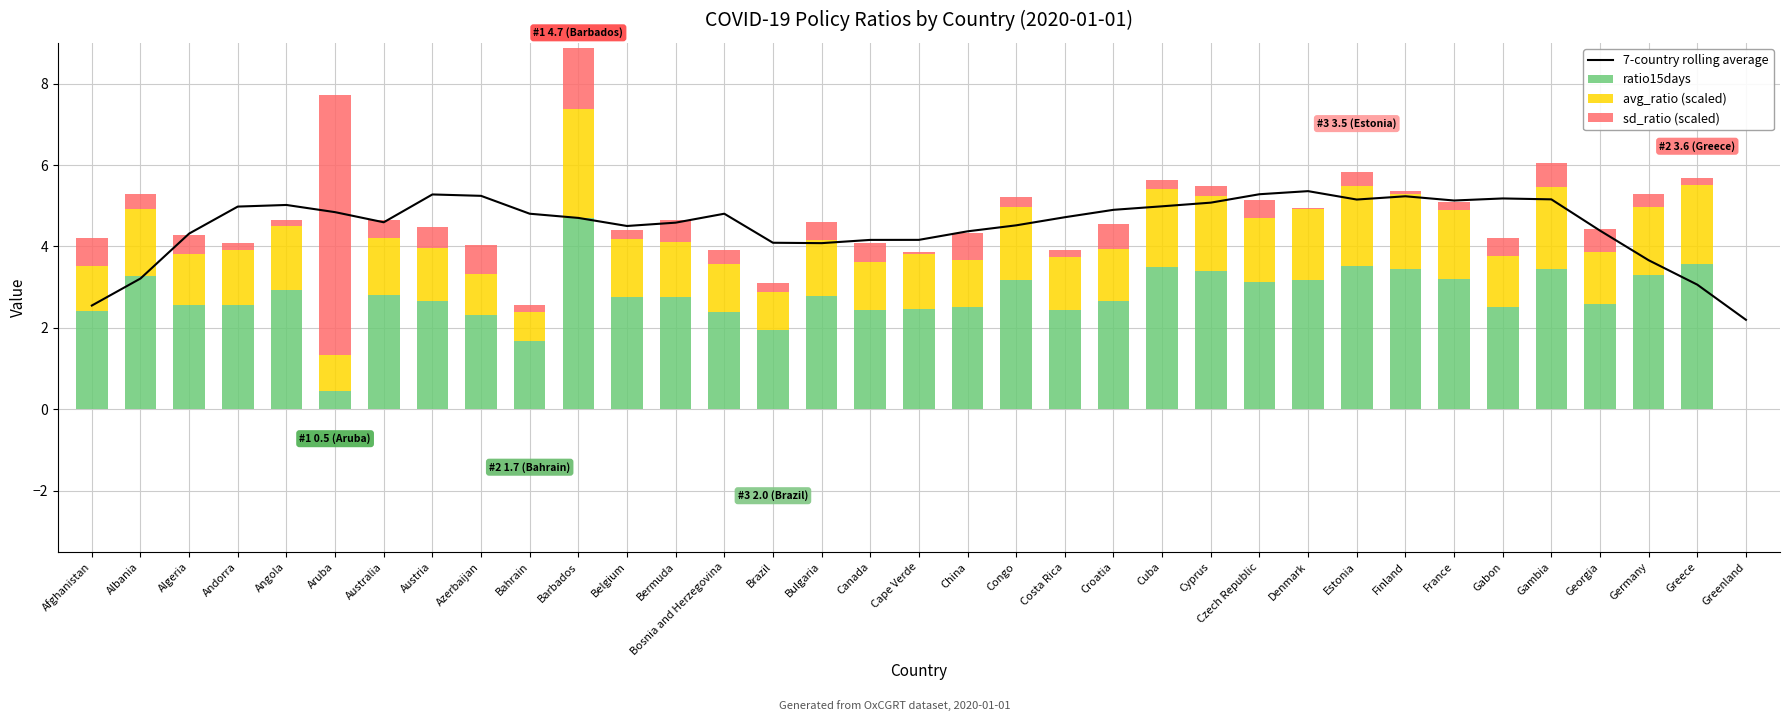

Reading right to left, what are all the values shown in this chart?

7-country rolling average: Greenland=2.2	Greece=3.1	Germany=3.7	Georgia=4.4	Gambia=5.2	Gabon=5.2	France=5.1	Finland=5.2	Estonia=5.2	Denmark=5.4	Czech Republic=5.3	Cyprus=5.1	Cuba=5.0	Croatia=4.9	Costa Rica=4.7	Congo=4.5	China=4.4	Cape Verde=4.2	Canada=4.2	Bulgaria=4.1	Brazil=4.1	Bosnia and Herzegovina=4.8	Bermuda=4.6	Belgium=4.5	Barbados=4.7	Bahrain=4.8	Azerbaijan=5.2	Austria=5.3	Australia=4.6	Aruba=4.8	Angola=5.0	Andorra=5.0	Algeria=4.3	Albania=3.2	Afghanistan=2.5
ratio15days: Greenland=0.0	Greece=3.6	Germany=3.3	Georgia=2.6	Gambia=3.4	Gabon=2.5	France=3.2	Finland=3.4	Estonia=3.5	Denmark=3.2	Czech Republic=3.1	Cyprus=3.4	Cuba=3.5	Croatia=2.7	Costa Rica=2.4	Congo=3.2	China=2.5	Cape Verde=2.5	Canada=2.4	Bulgaria=2.8	Brazil=2.0	Bosnia and Herzegovina=2.4	Bermuda=2.8	Belgium=2.8	Barbados=4.7	Bahrain=1.7	Azerbaijan=2.3	Austria=2.7	Australia=2.8	Aruba=0.5	Angola=2.9	Andorra=2.6	Algeria=2.6	Albania=3.3	Afghanistan=2.4
avg_ratio (scaled): Greenland=0.0	Greece=1.9	Germany=1.7	Georgia=1.3	Gambia=2.0	Gabon=1.2	France=1.7	Finland=1.9	Estonia=2.0	Denmark=1.7	Czech Republic=1.6	Cyprus=1.8	Cuba=1.9	Croatia=1.3	Costa Rica=1.3	Congo=1.8	China=1.2	Cape Verde=1.3	Canada=1.2	Bulgaria=1.4	Brazil=0.9	Bosnia and Herzegovina=1.2	Bermuda=1.3	Belgium=1.4	Barbados=2.7	Bahrain=0.7	Azerbaijan=1.0	Austria=1.3	Australia=1.4	Aruba=0.9	Angola=1.6	Andorra=1.4	Algeria=1.3	Albania=1.7	Afghanistan=1.1
sd_ratio (scaled): Greenland=0.0	Greece=0.2	Germany=0.3	Georgia=0.6	Gambia=0.6	Gabon=0.4	France=0.2	Finland=0.1	Estonia=0.3	Denmark=0.0	Czech Republic=0.4	Cyprus=0.2	Cuba=0.2	Croatia=0.6	Costa Rica=0.2	Congo=0.2	China=0.7	Cape Verde=0.1	Canada=0.5	Bulgaria=0.4	Brazil=0.2	Bosnia and Herzegovina=0.4	Bermuda=0.5	Belgium=0.2	Barbados=1.5	Bahrain=0.2	Azerbaijan=0.7	Austria=0.5	Australia=0.4	Aruba=6.4	Angola=0.1	Andorra=0.2	Algeria=0.5	Albania=0.3	Afghanistan=0.7